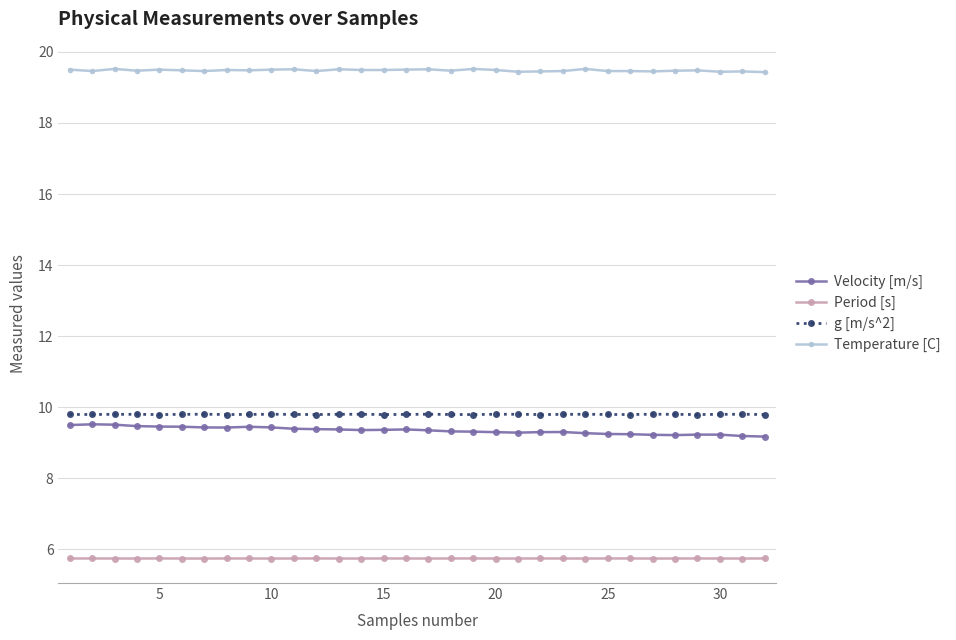

True or false: g [m/s^2] and Velocity [m/s] cross at least once.

False